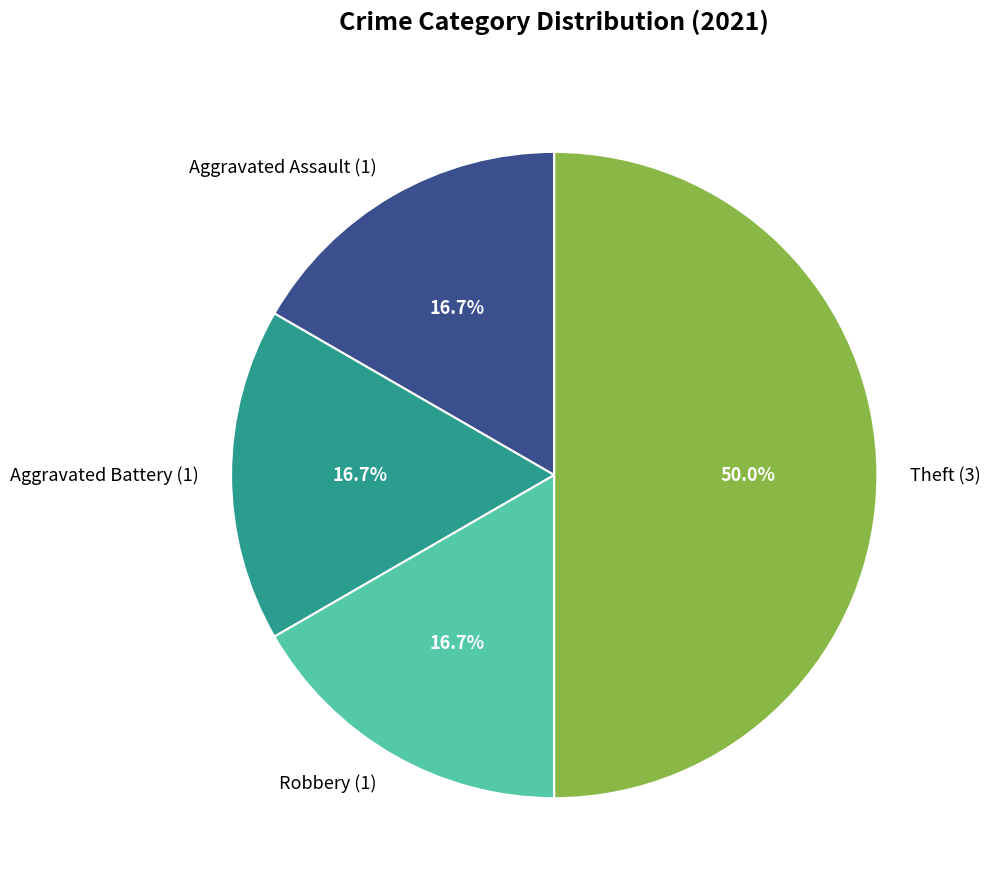

Do Robbery (1) and Aggravated Assault (1) together represent more than half of the pie?

No